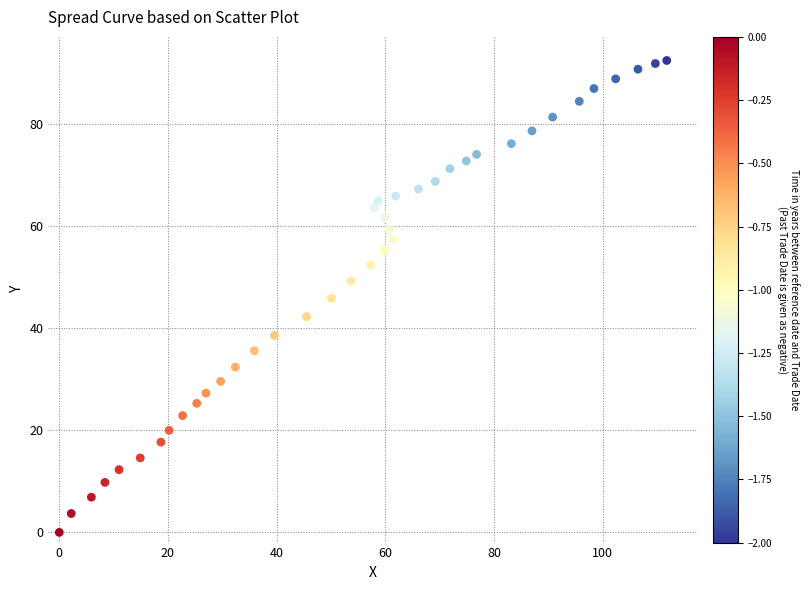

What is the range of Y values (max minus min)?

92.5